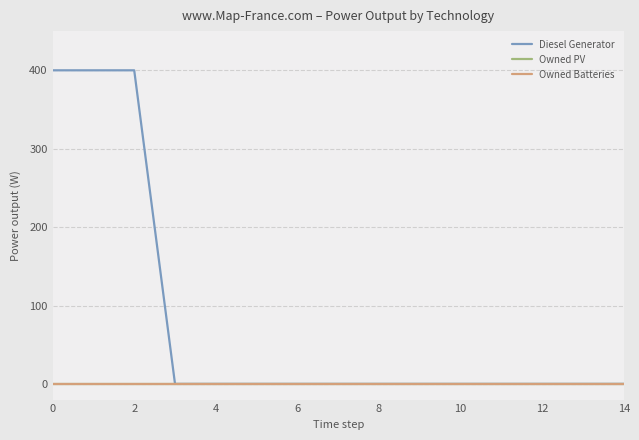

Reading left to right, list all the values displayed in this chart.

Diesel Generator: 400	400	400	0	0	0	0	0	0	0	0	0	0	0	0
Owned PV: 0	0	0	0	0	0	0	0	0	0	0	0	0	0	0
Owned Batteries: 0	0	0	0	0	0	0	0	0	0	0	0	0	0	0